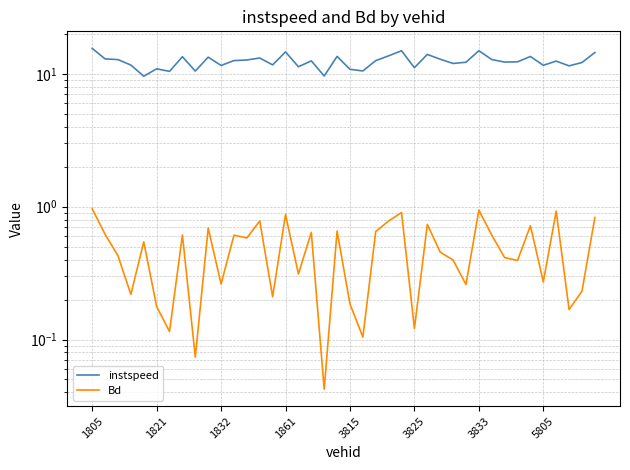

The value of instspeed at 29 is 12.2. True or false?

True